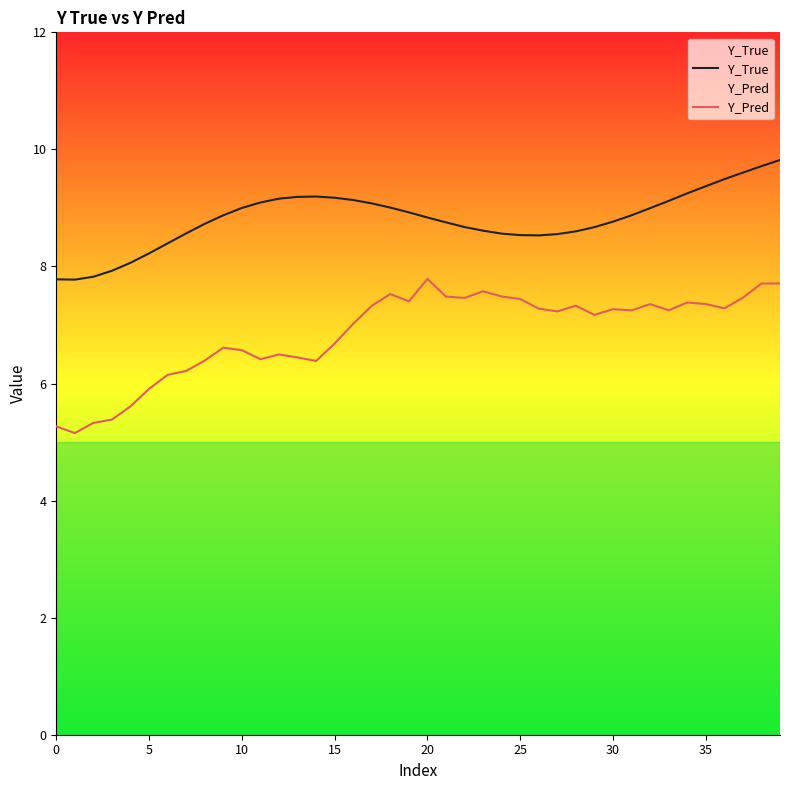

Reading left to right, transcribe all the data shown in this chart.

Y_True: 7.8	7.8	7.8	7.9	8.1	8.2	8.4	8.6	8.7	8.9	9.0	9.1	9.2	9.2	9.2	9.2	9.1	9.1	9.0	8.9	8.8	8.8	8.7	8.6	8.6	8.5	8.5	8.6	8.6	8.7	8.8	8.9	9.0	9.1	9.2	9.4	9.5	9.6	9.7	9.8
Y_Pred: 5.3	5.2	5.3	5.4	5.6	5.9	6.1	6.2	6.4	6.6	6.6	6.4	6.5	6.4	6.4	6.7	7.0	7.3	7.5	7.4	7.8	7.5	7.5	7.6	7.5	7.4	7.3	7.2	7.3	7.2	7.3	7.2	7.4	7.3	7.4	7.4	7.3	7.5	7.7	7.7